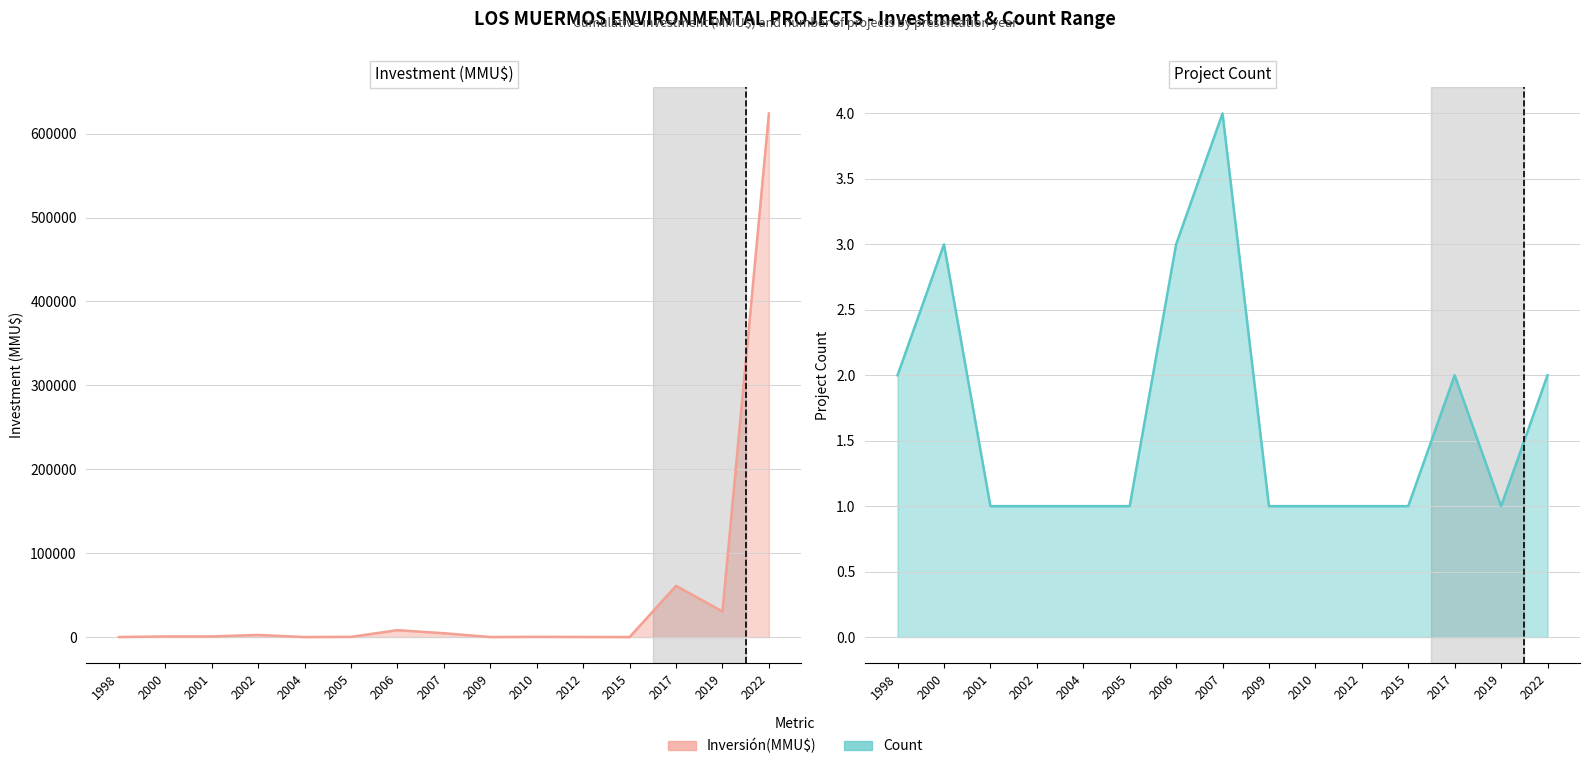

Does the chart have visible grid lines?

Yes